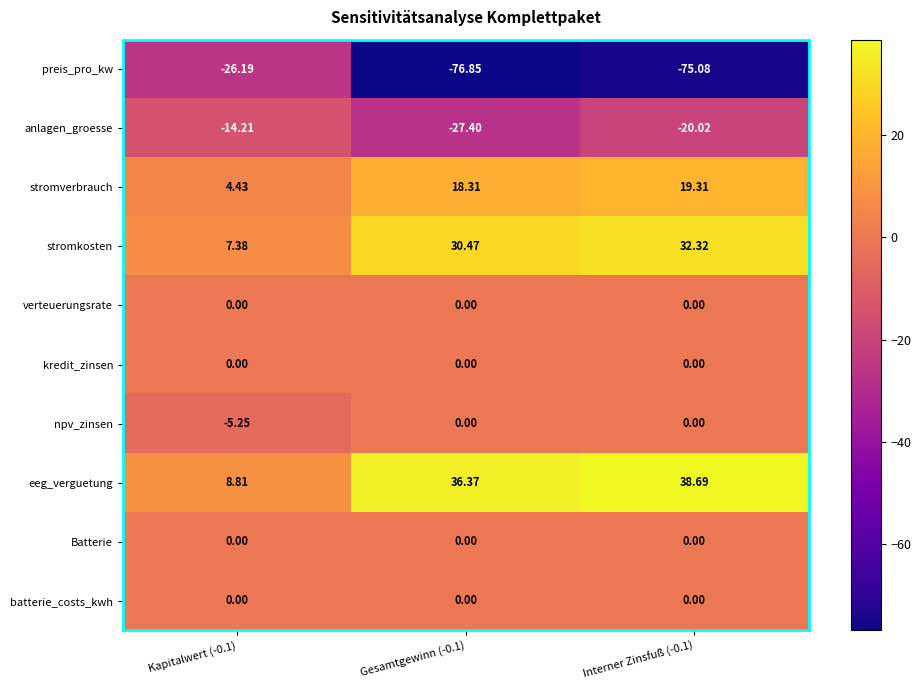

Between Kapitalwert (-0.1) and Gesamtgewinn (-0.1), which series saw the biggest shift?

preis_pro_kw